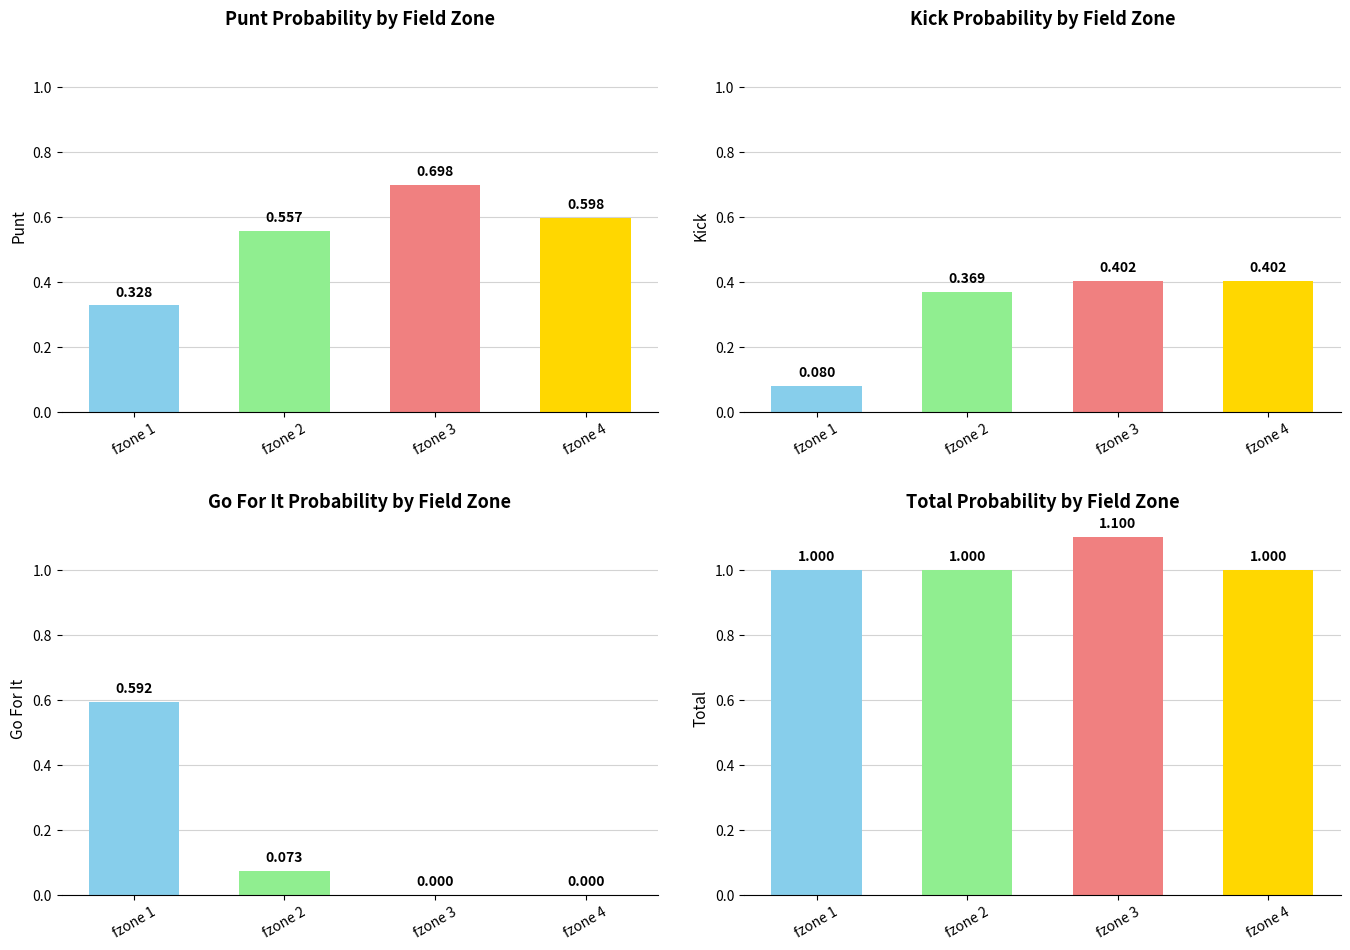

At how many categories does at least one series exceed 0?

4